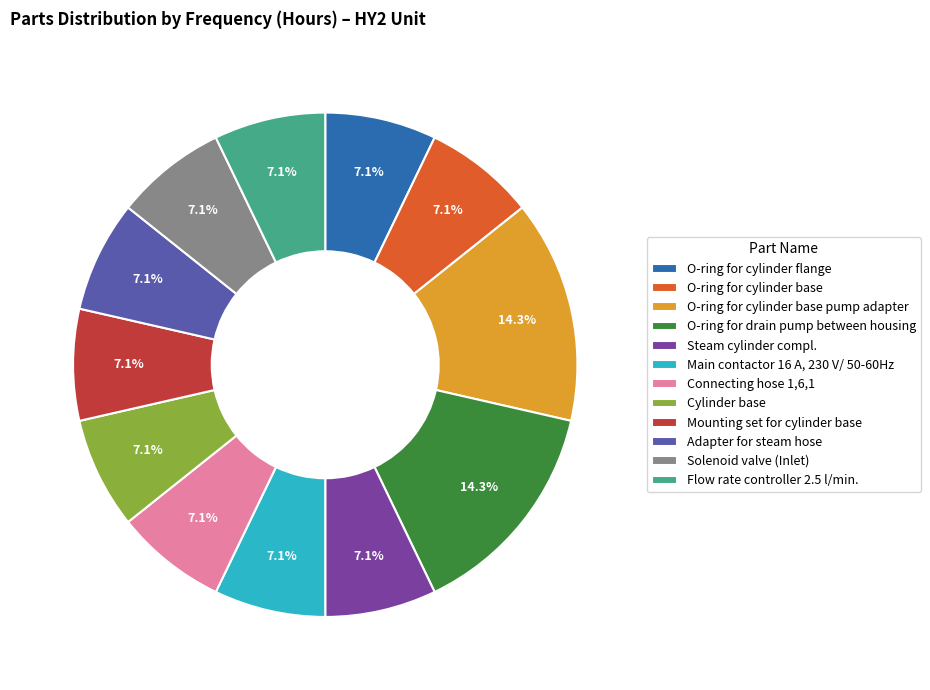

What is the ratio of the value at Connecting hose 1,6,1 to the value at O-ring for drain pump between housing?

0.5